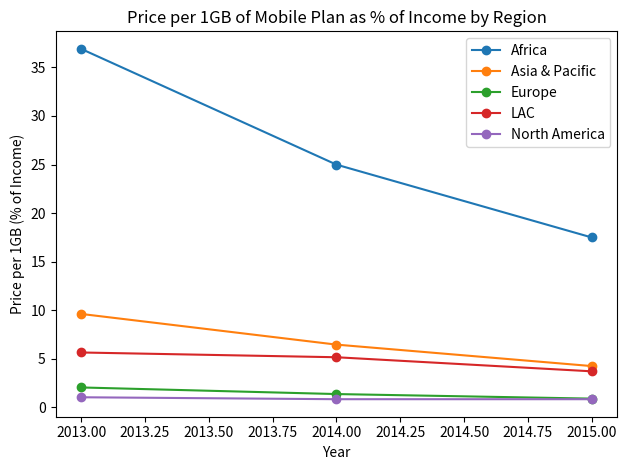

How many data points in Europe are above 1?

2